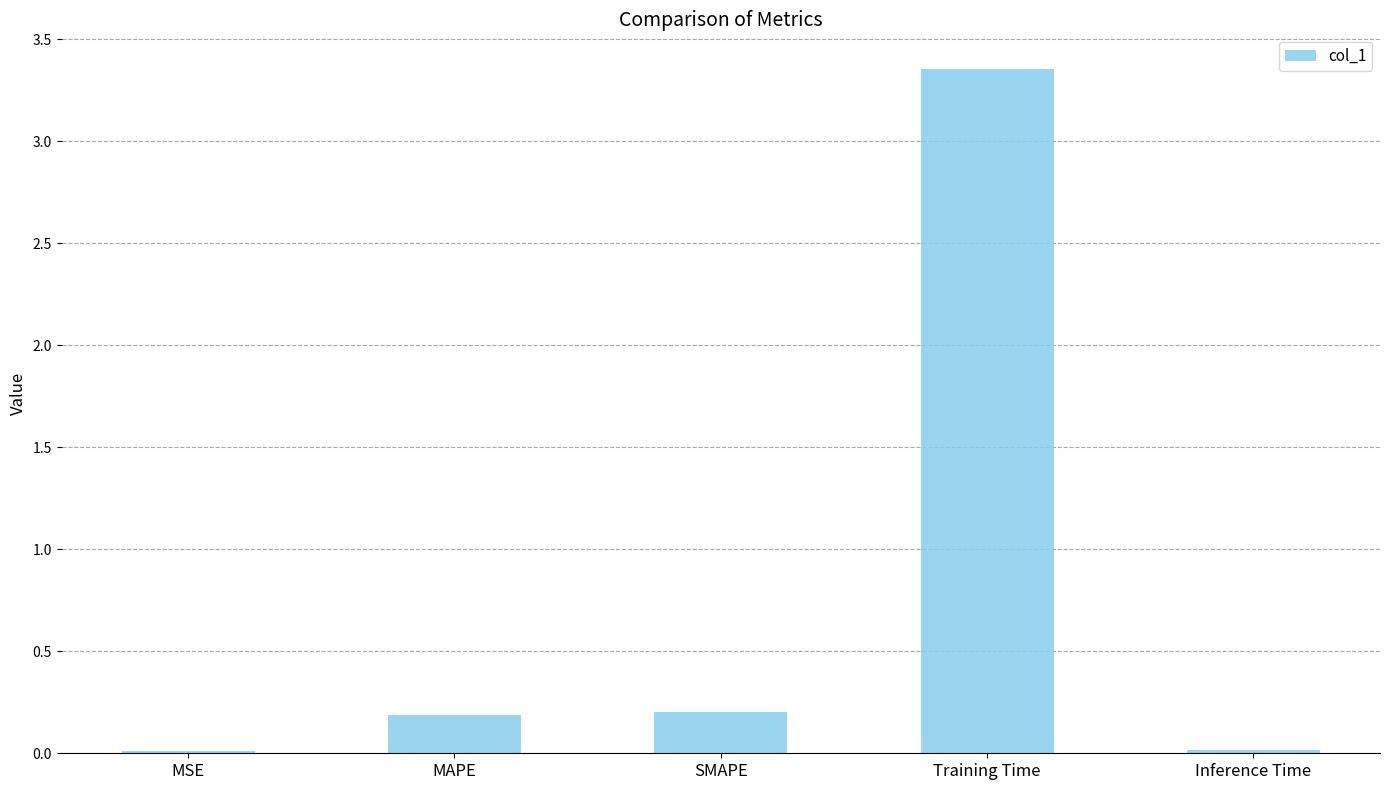

Are the bars horizontal?

No